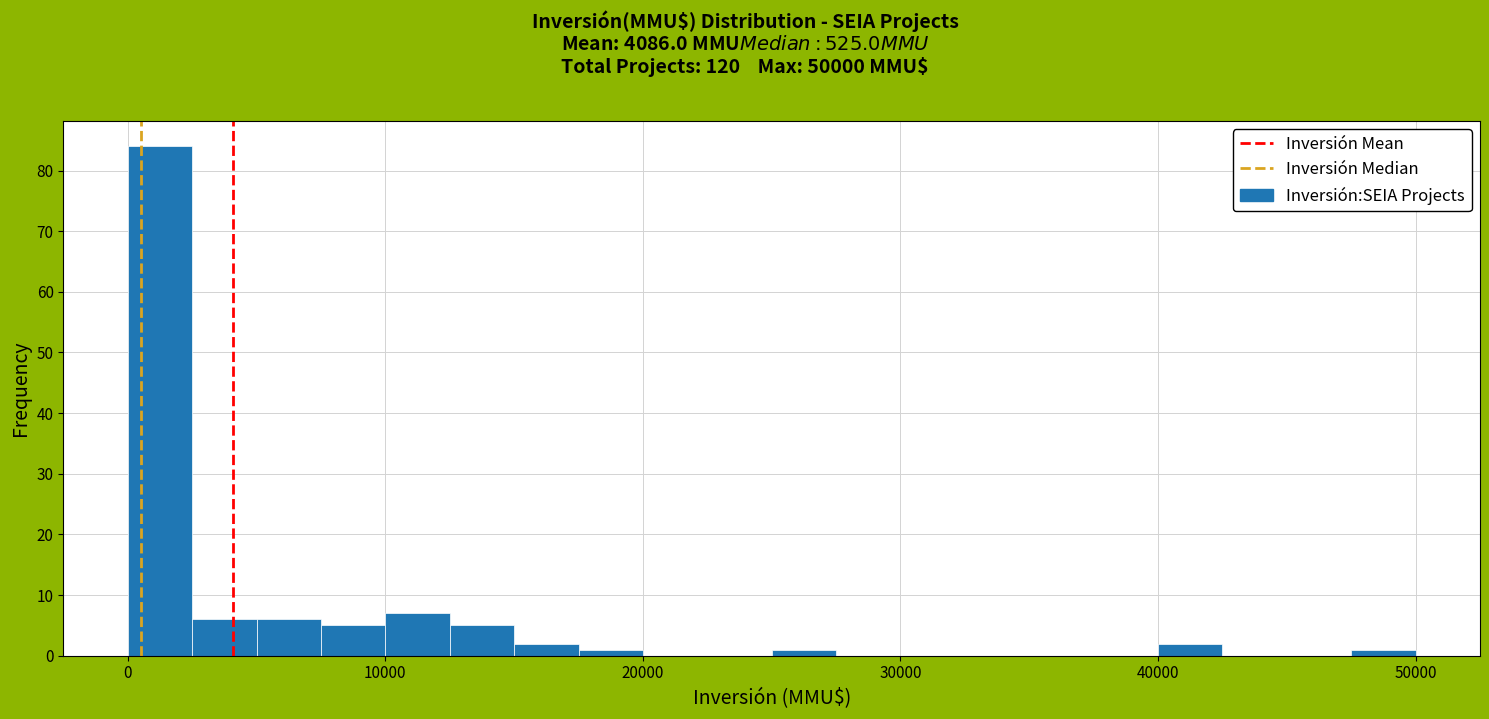

Around what value on the x-axis is the tallest bar? Give the approximate position of its centre, as read against the axis.

1000